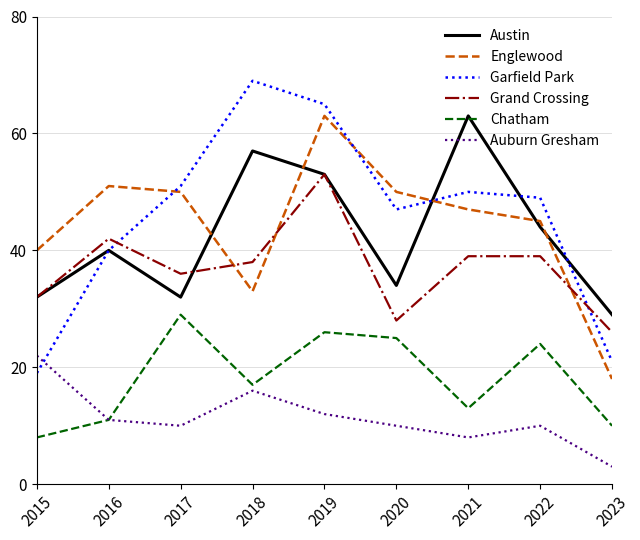

How many interior local valleys does the Austin series have?

2